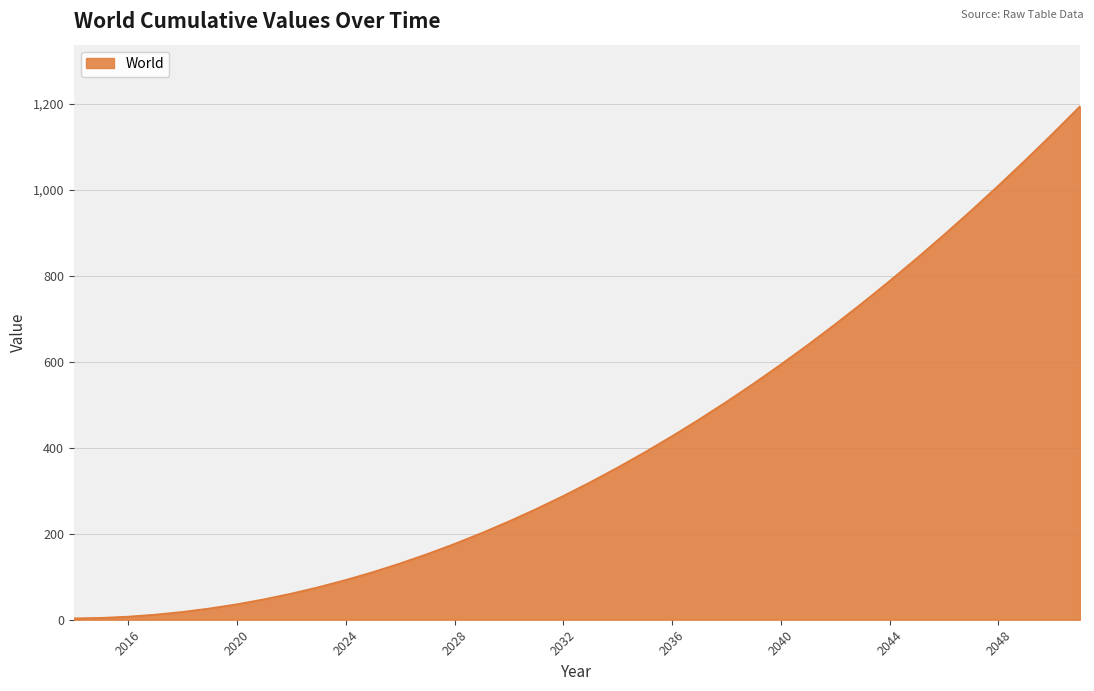

What is the greatest value displayed?

1193.7